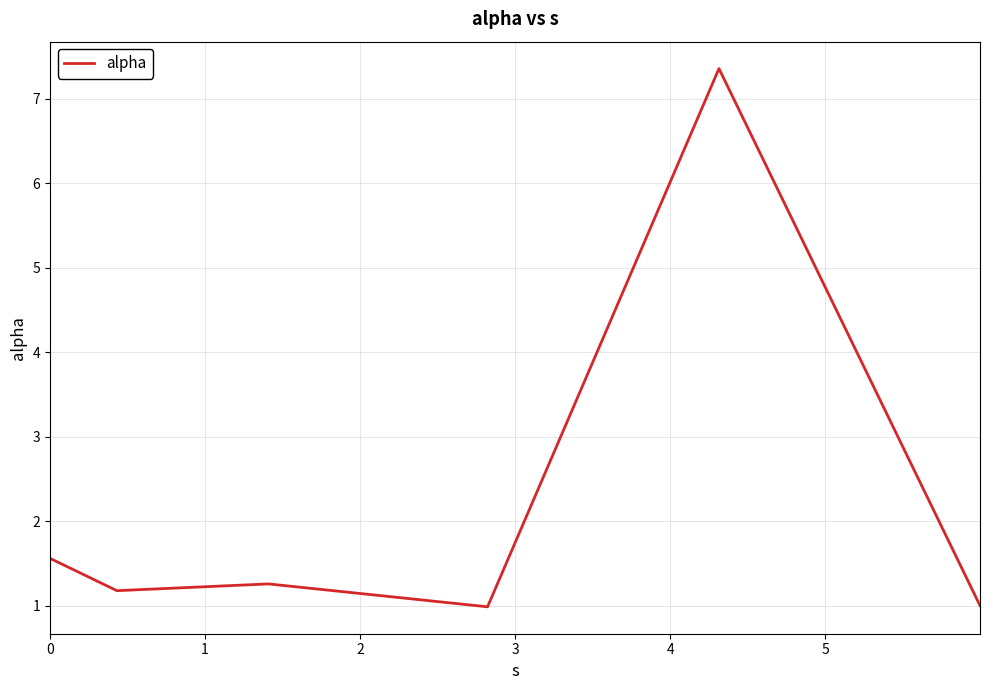

What is the maximum value shown in the chart?

7.4